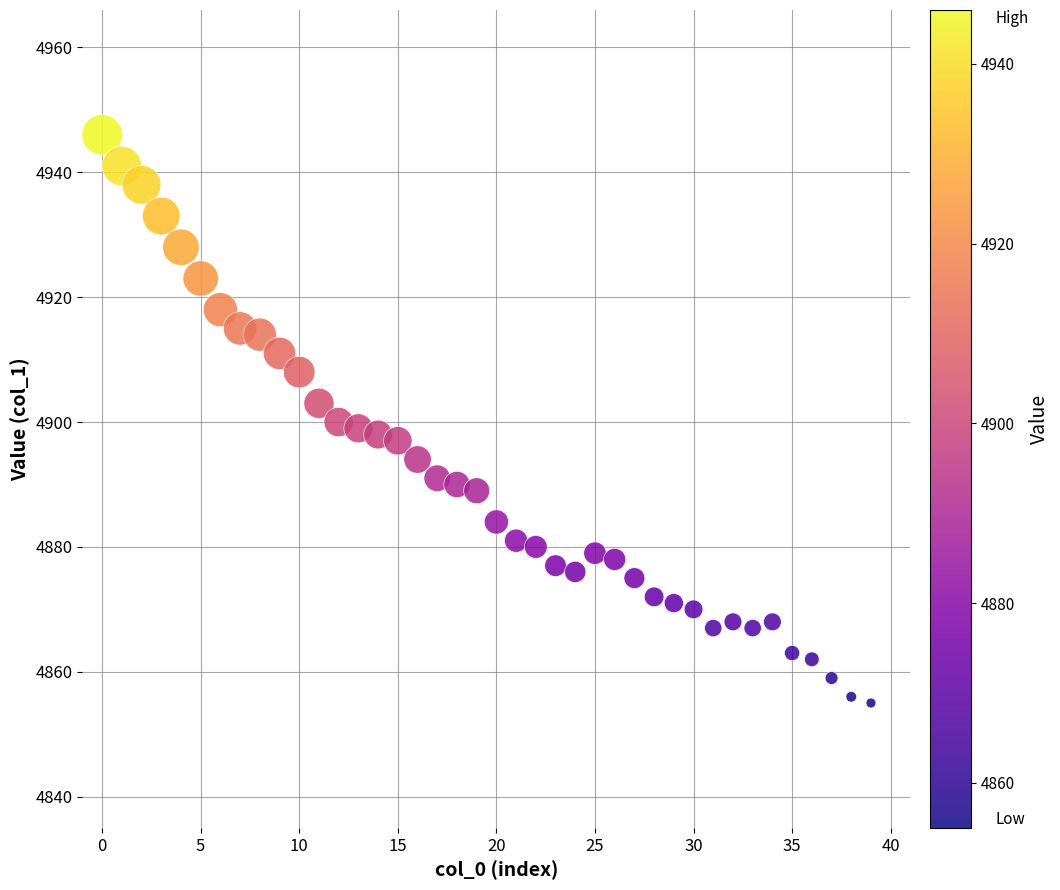

What is the range of Y values (max minus min)?

91